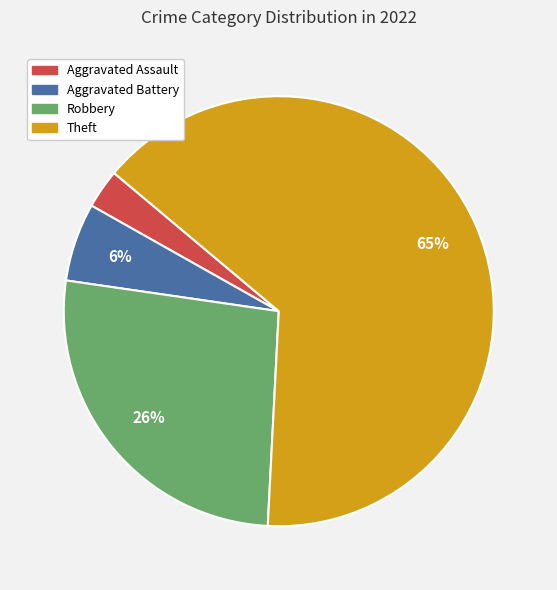

Is the sum of Aggravated Assault and Robbery greater than half?

No